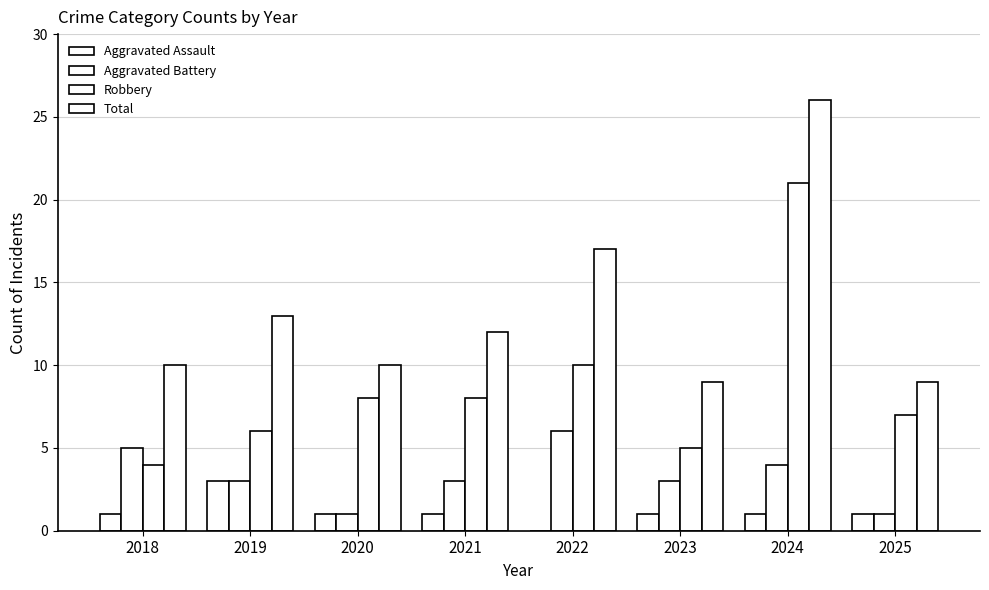

What is the total value across all series at 2020?

20